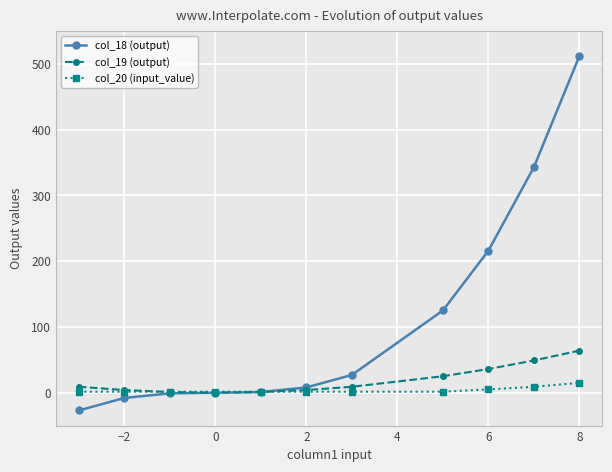

What is the highest value of the col_18 (output) series?

512.0